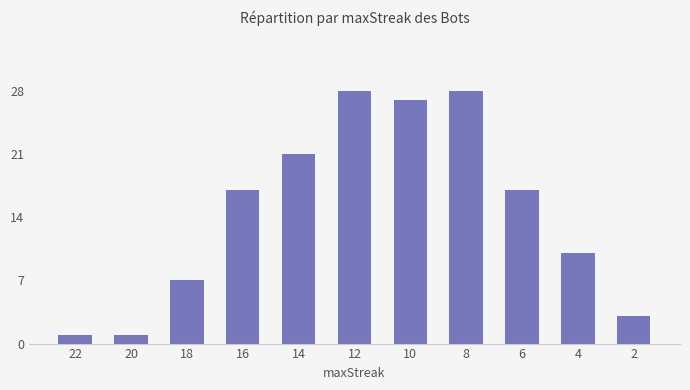

What is the sum of all values?

160